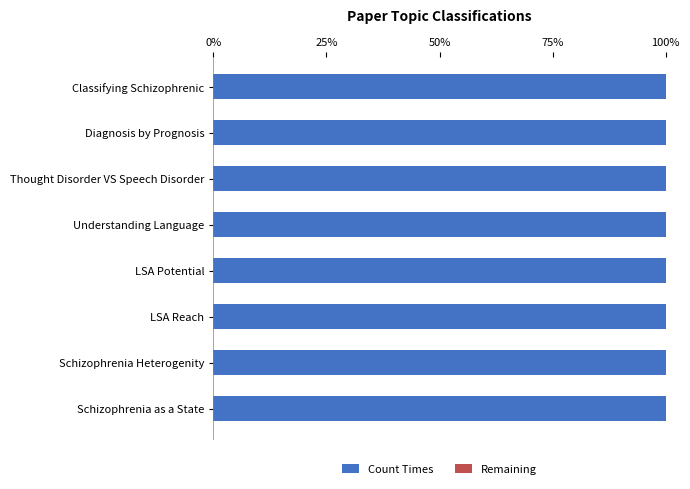

Count the number of categories in the chart.

8